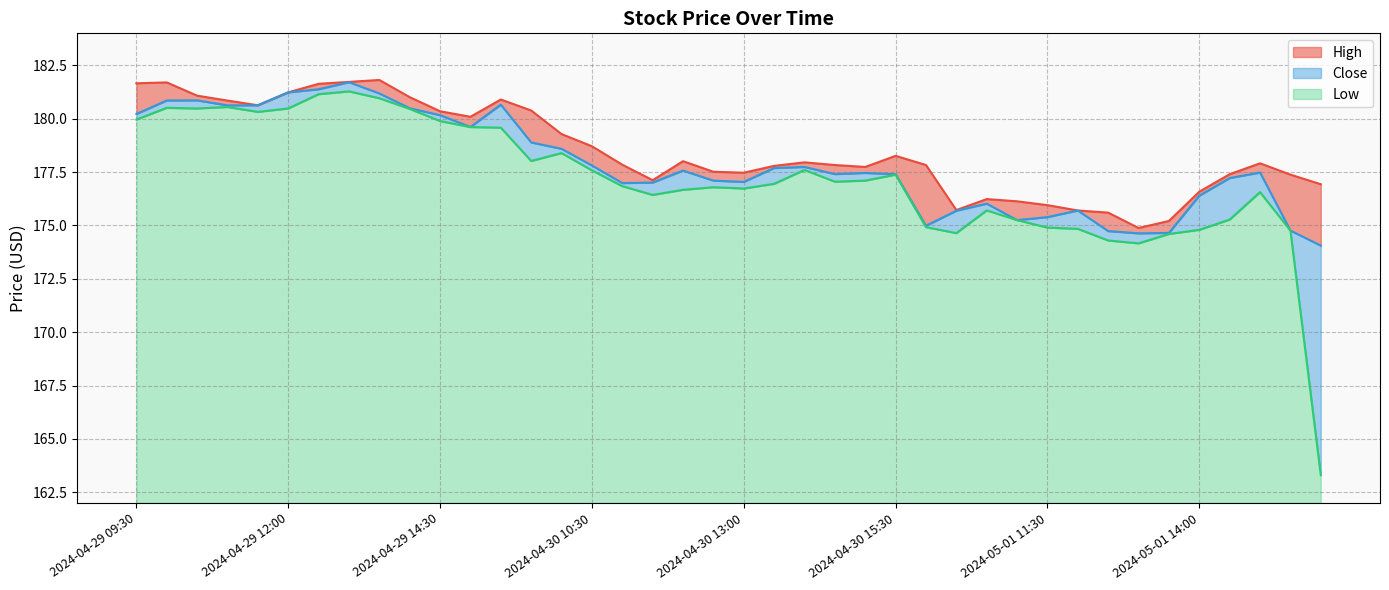

What is the value of the High point at the 9th from the left?

181.8